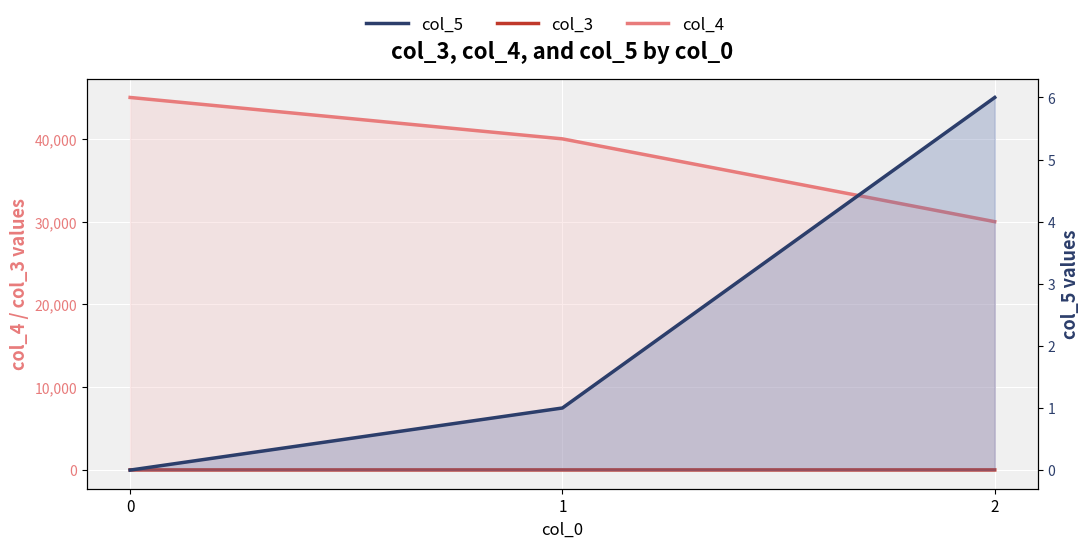

Reading left to right, list all the values displayed in this chart.

col_4: 45000	40000	30000
col_3: 23	25	24
col_5: 0	1	6